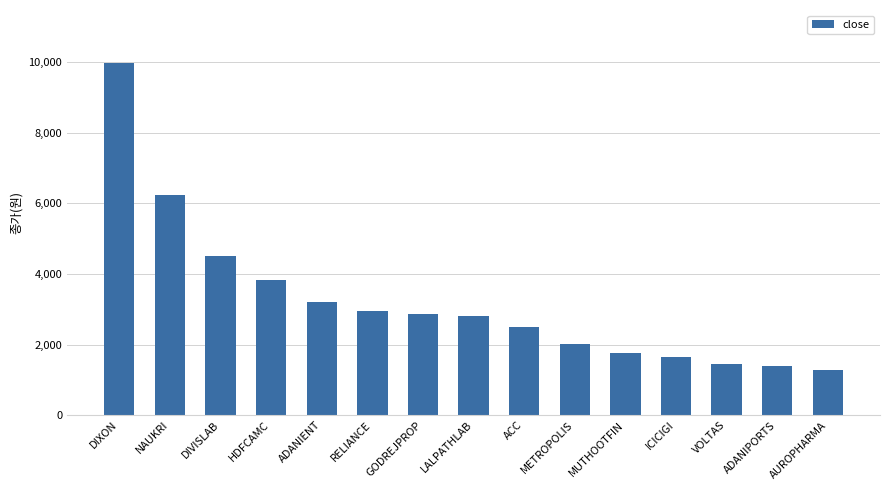

Between METROPOLIS and ADANIENT, which is larger?

ADANIENT